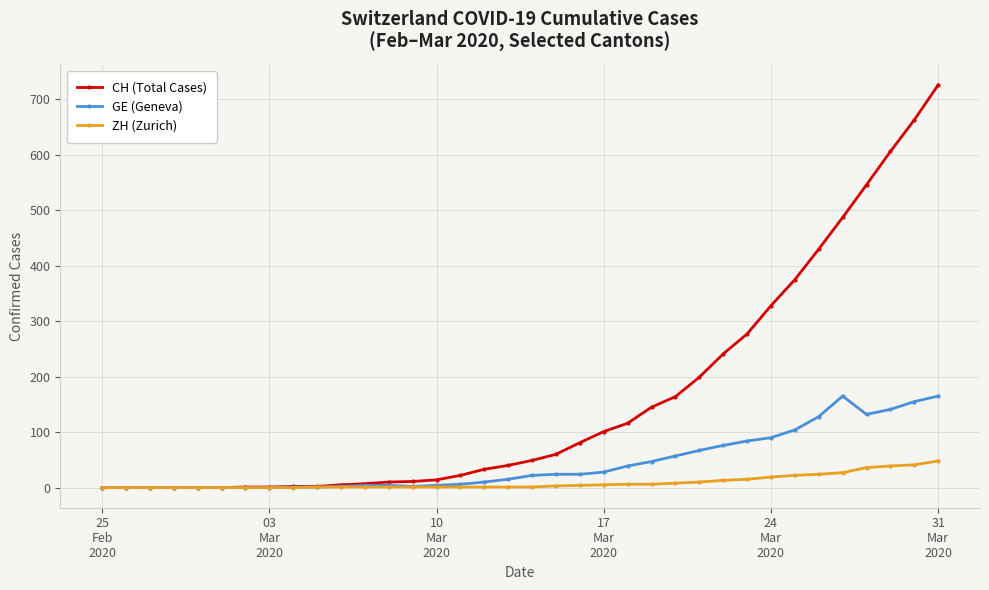

What are all the series names shown in the legend?

CH (Total Cases), GE (Geneva), ZH (Zurich)